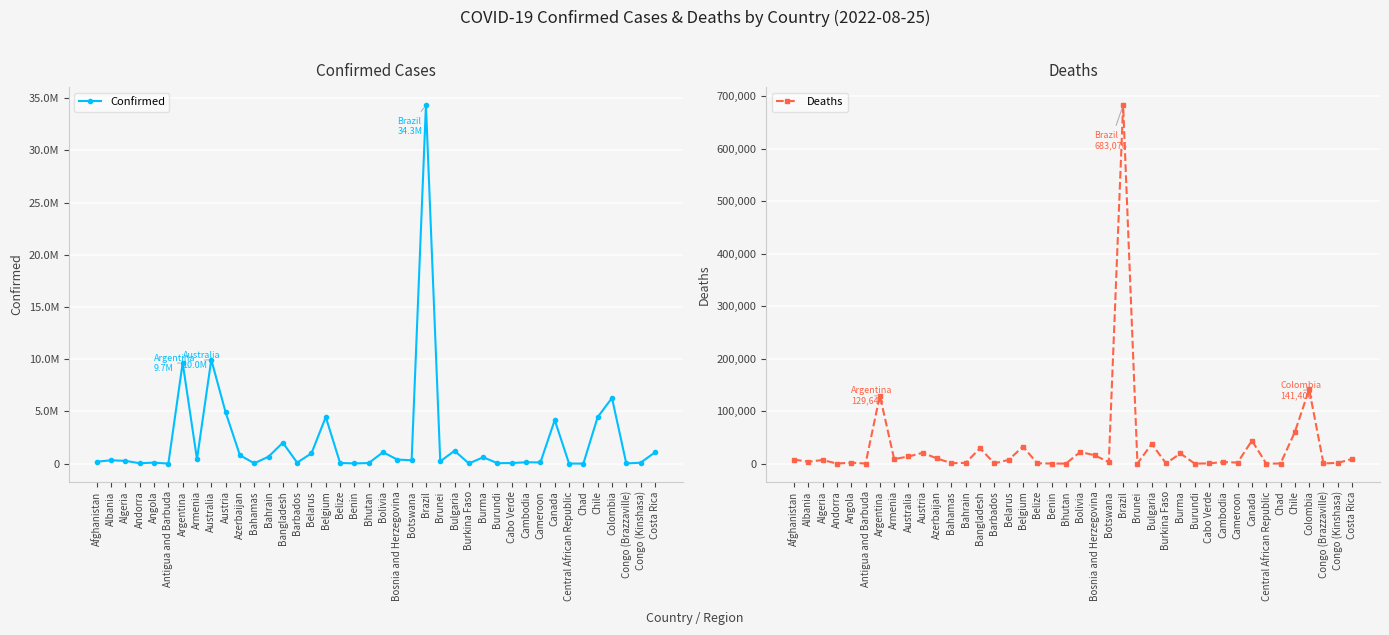

True or false: Confirmed and Deaths intersect in this chart.

False